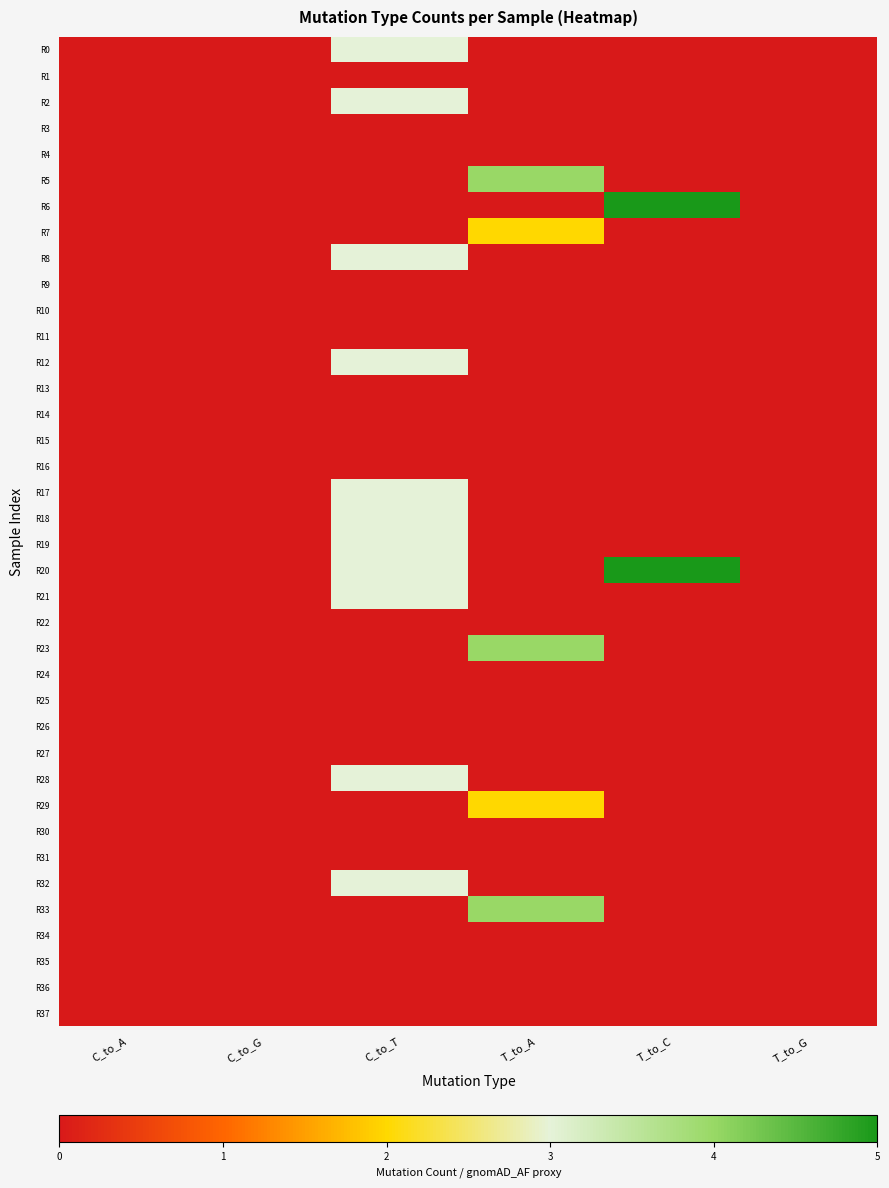

Which label corresponds to the smallest value in the chart?

C_to_G